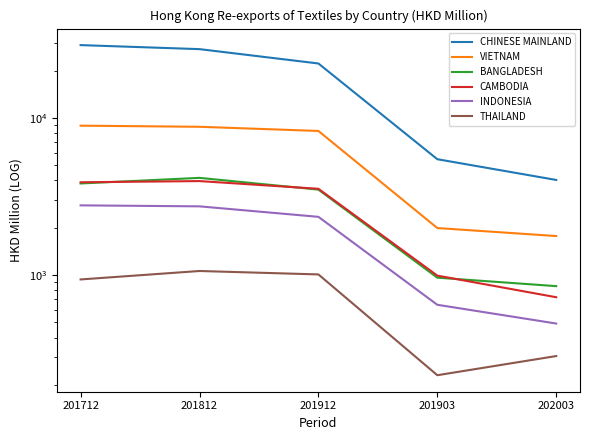

The value of VIETNAM at 201812 is 8783.1. True or false?

True